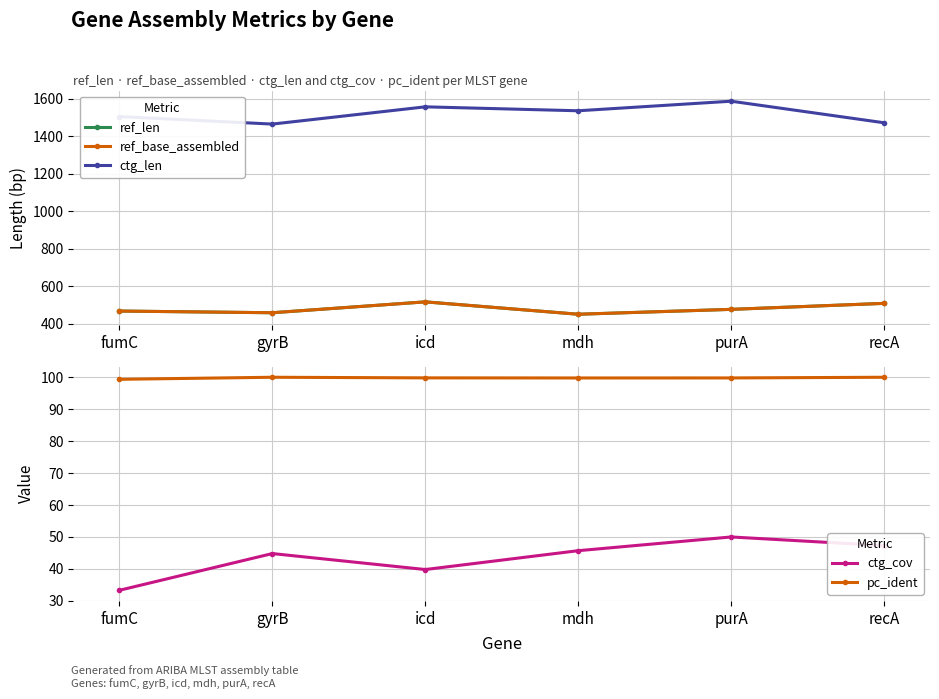

How many lines are shown in the chart?

5